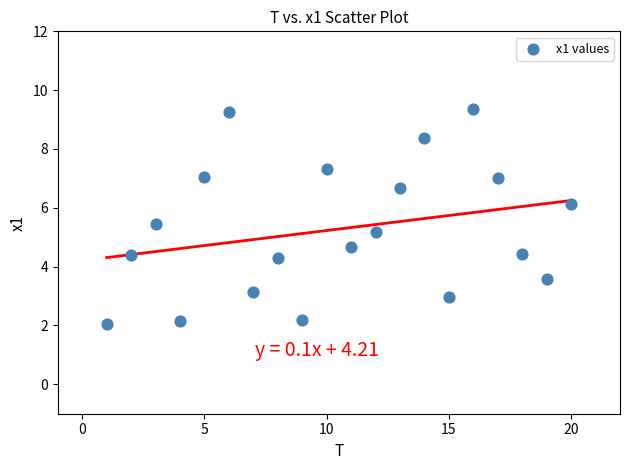

What is the range of X values (max minus min)?

19.0